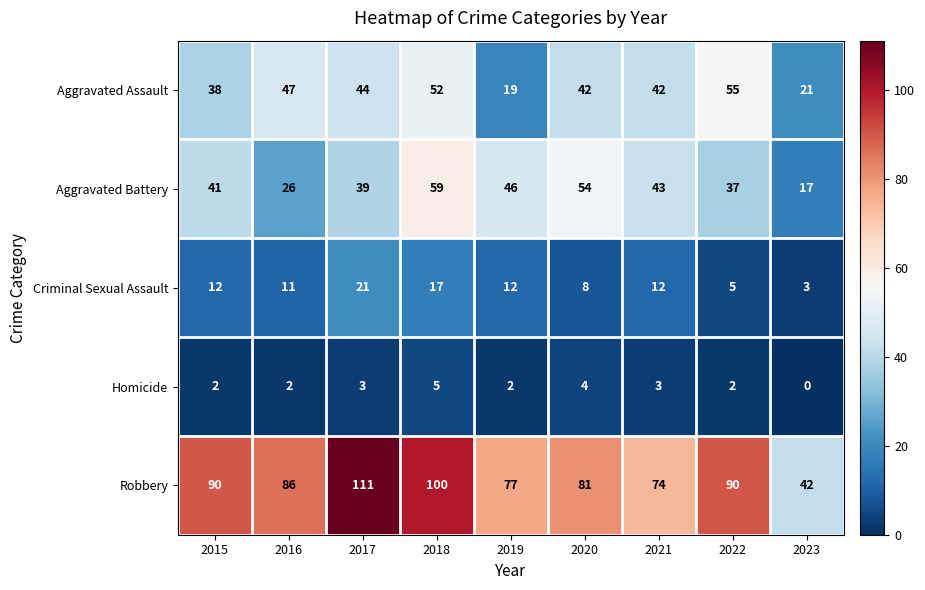

Count the number of data series in this chart.

5